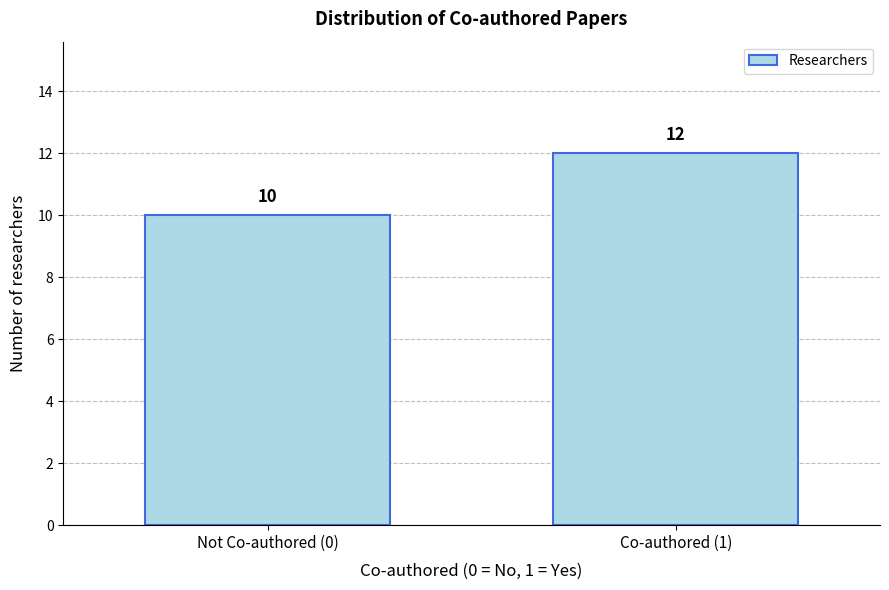

Reading left to right, what are all the values shown in this chart?

Not Co-authored (0)=10	Co-authored (1)=12